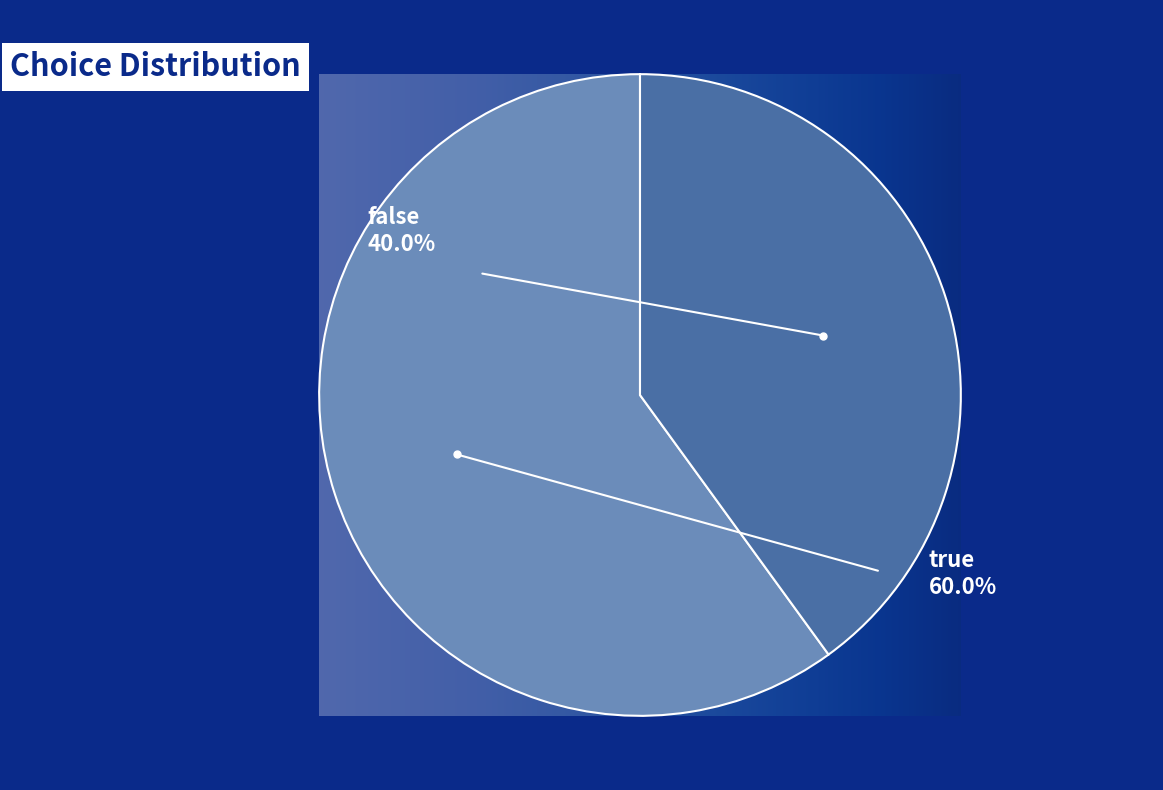

Is it true that false is 32% of the pie?

False